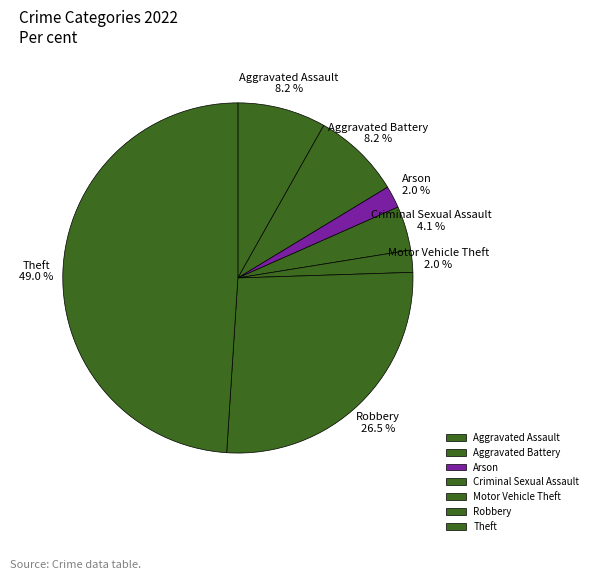

Does any single category account for the majority?

No